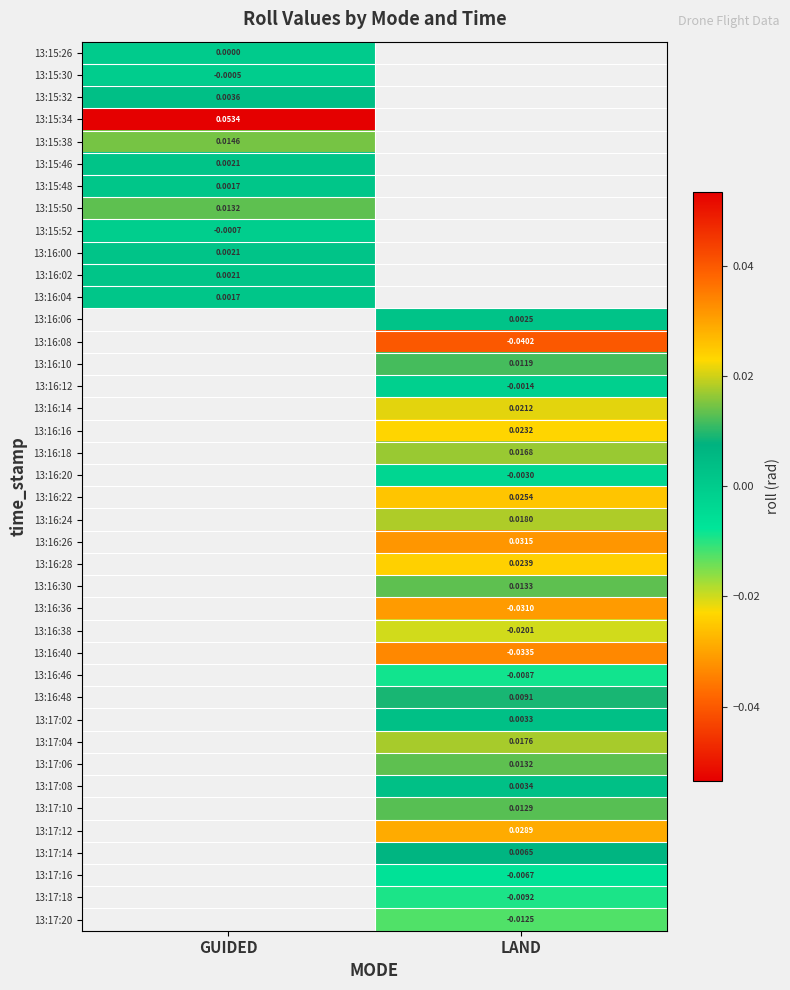

True or false: 13:16:00 has a value of 0.0 at GUIDED.

True